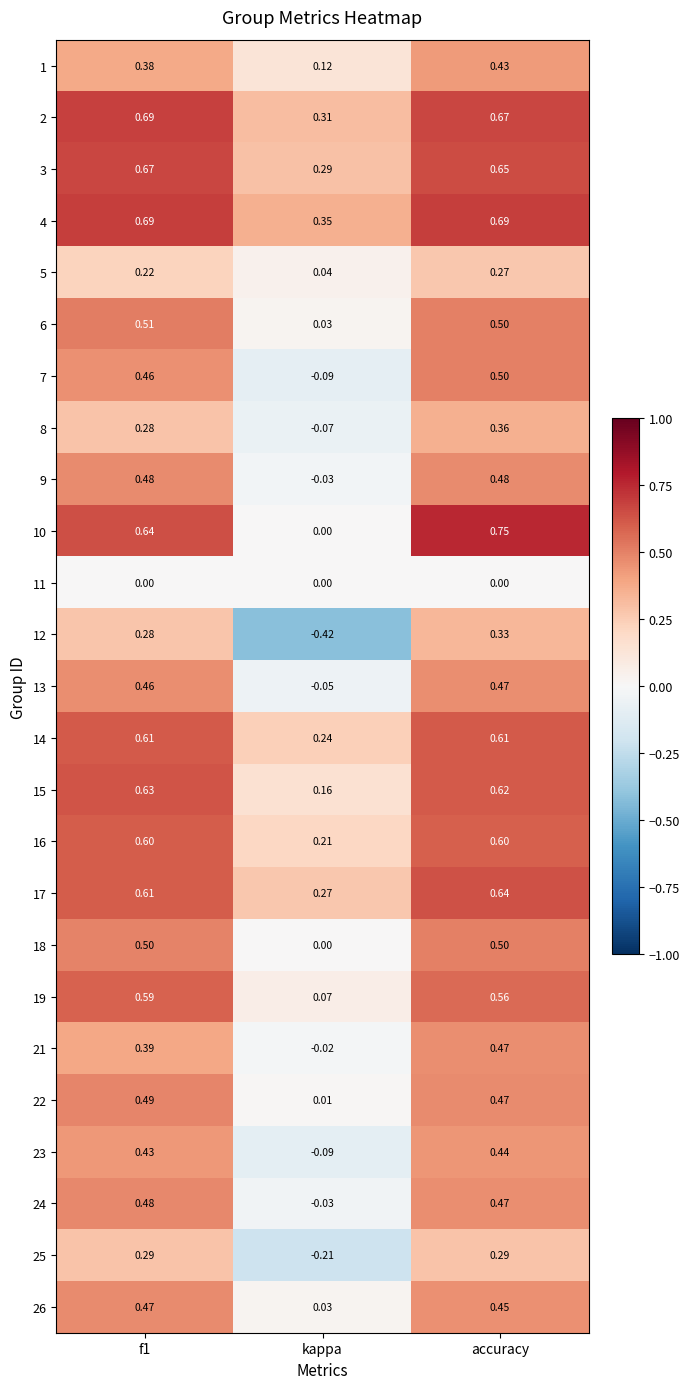

How many series are shown in this chart?

25